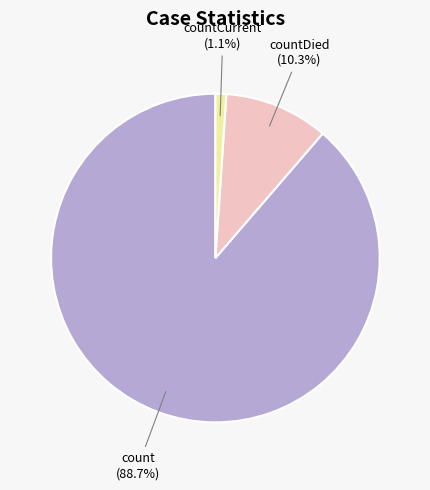

Which category has the smallest portion of the pie?

countCurrent